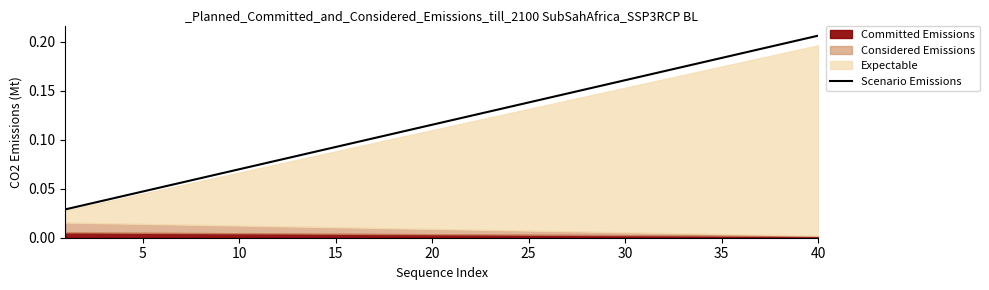

What is the difference between the maximum and minimum values?

0.2